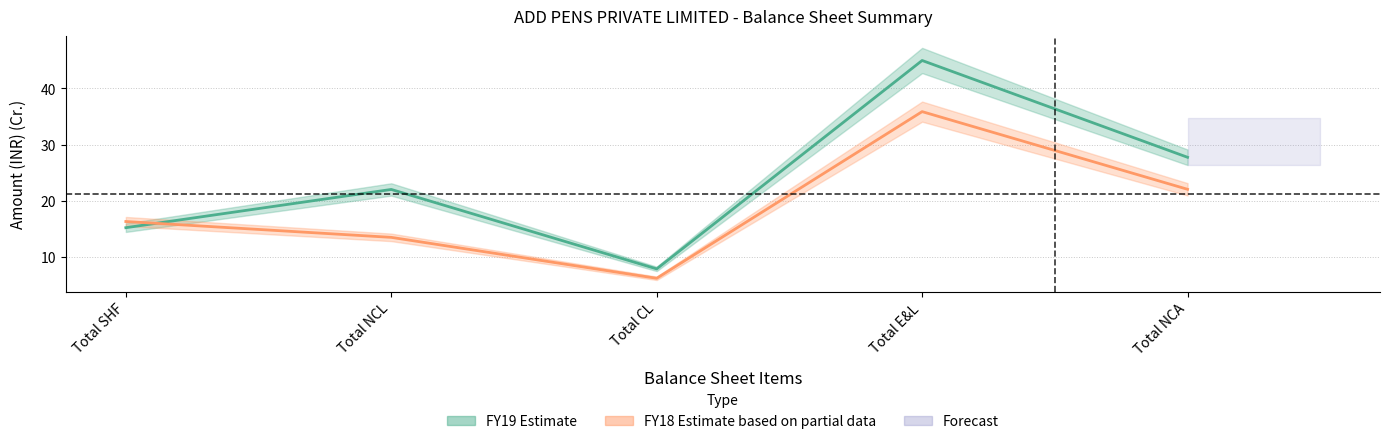

How many lines are shown in the chart?

2